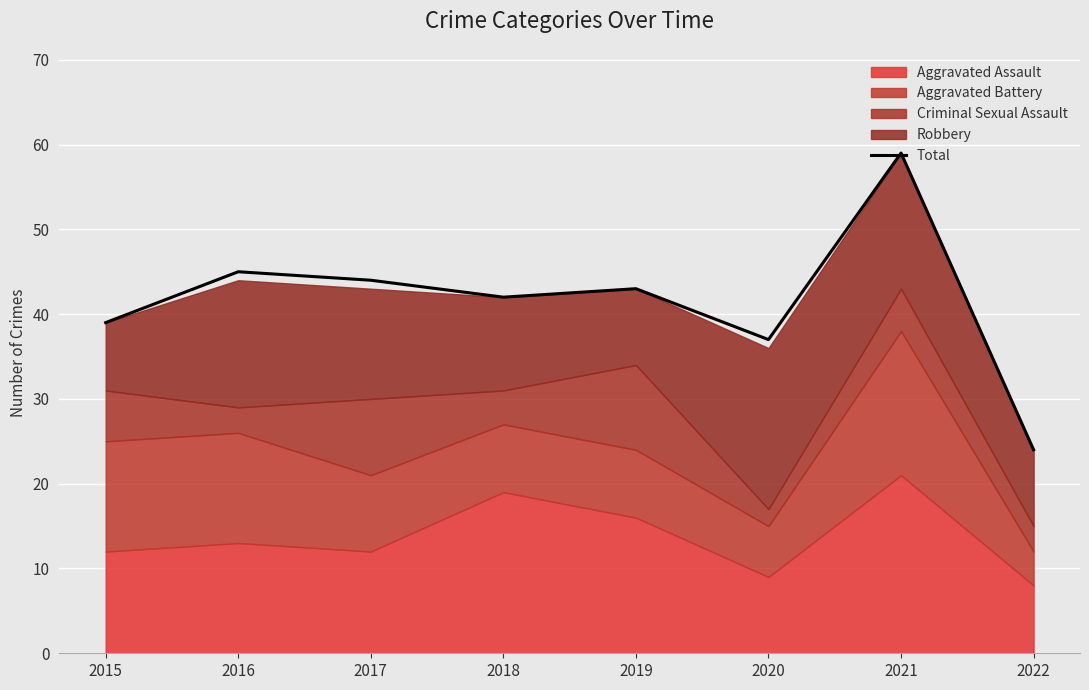

Approximately how many times larger is the value at 2018 compared to 2022?

1.8